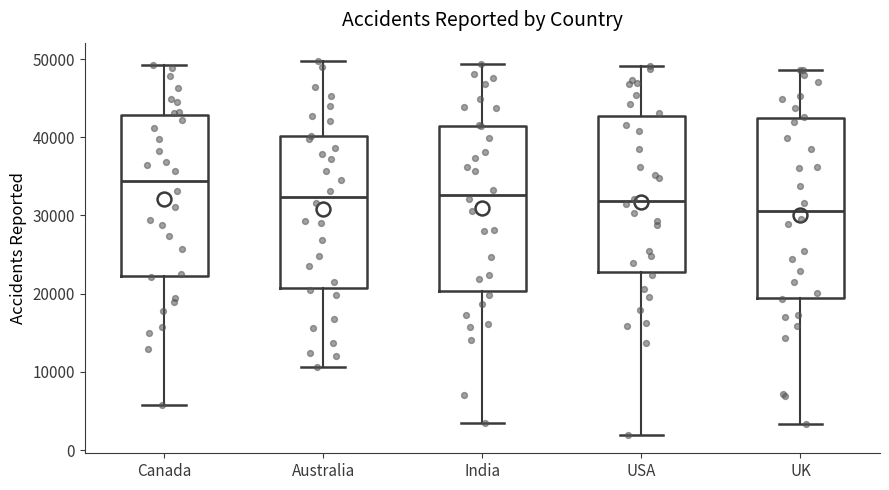

Where does the upper whisker of the box for USA end on the y-axis? The values are not printed on the chart, so give them approximately, as read against the axis.

49000